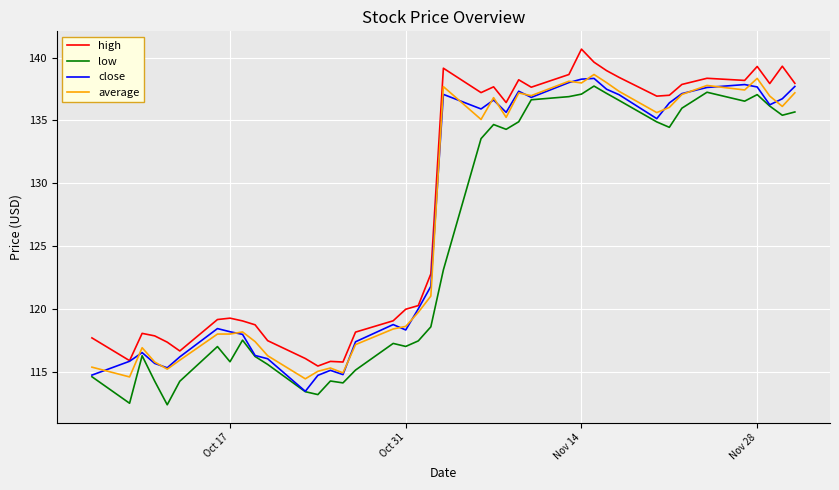

What is the lowest value of the average series?

114.4